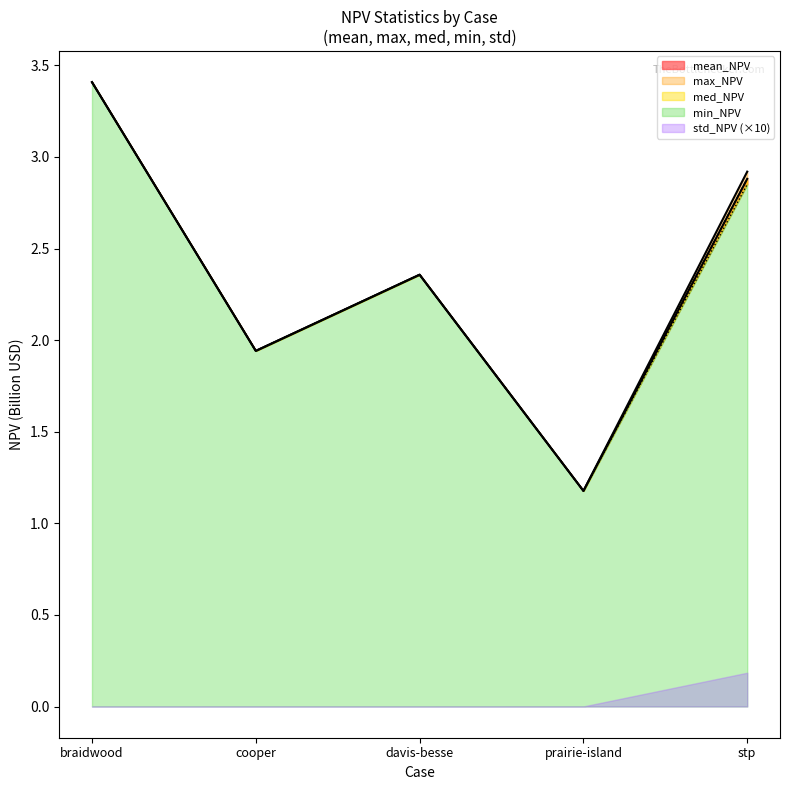

Where does the med_NPV series first go above 2?

braidwood